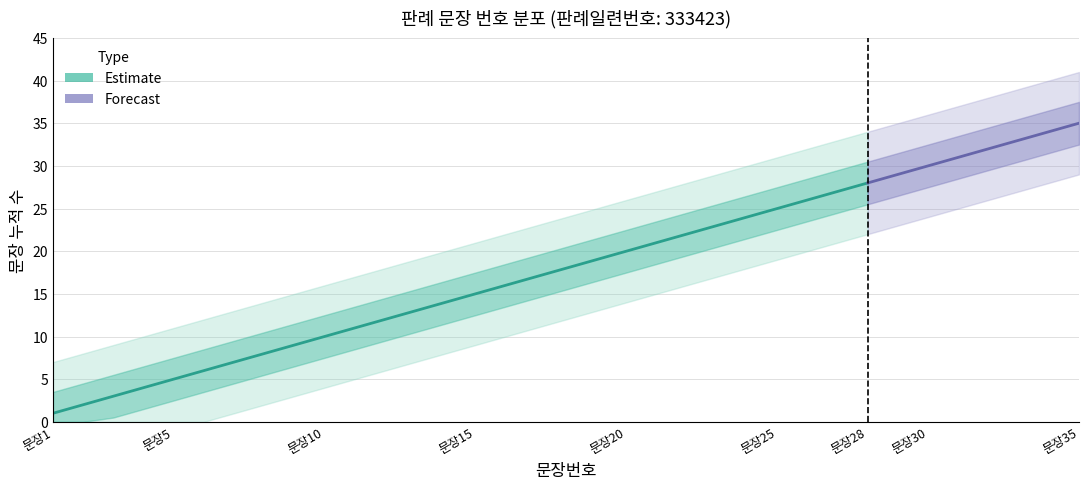

True or false: upper_bound has more than 0 points higher than both neighbors.

False